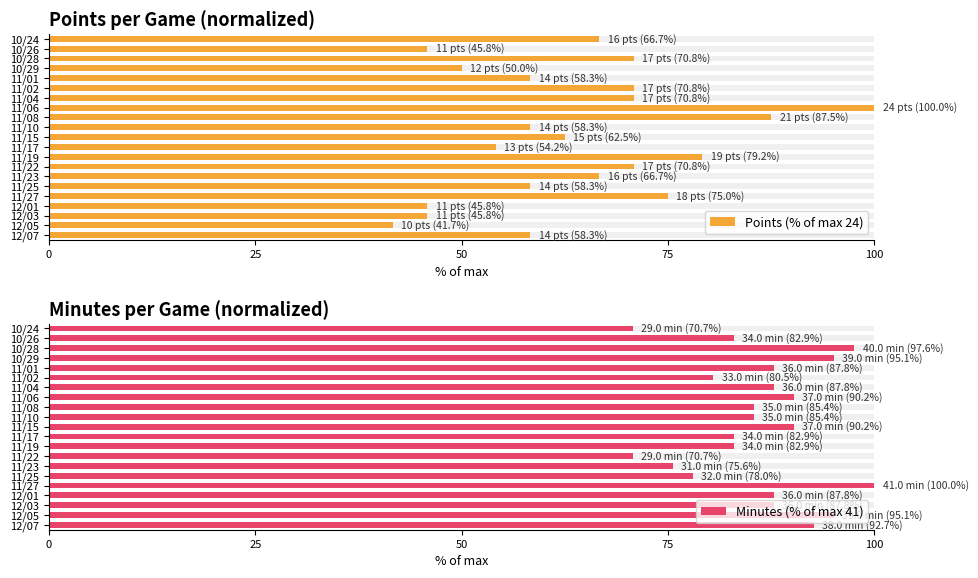

List the series in order of their overall mean, highest first.

Minutes (% of max 41), Points (% of max 24)